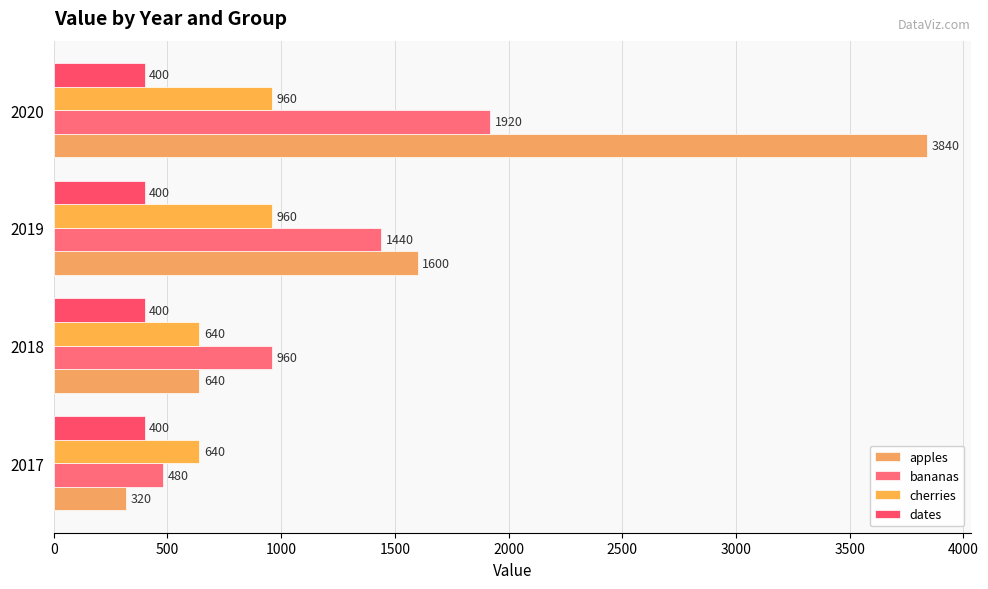

How many data points in cherries are less than 960?

2